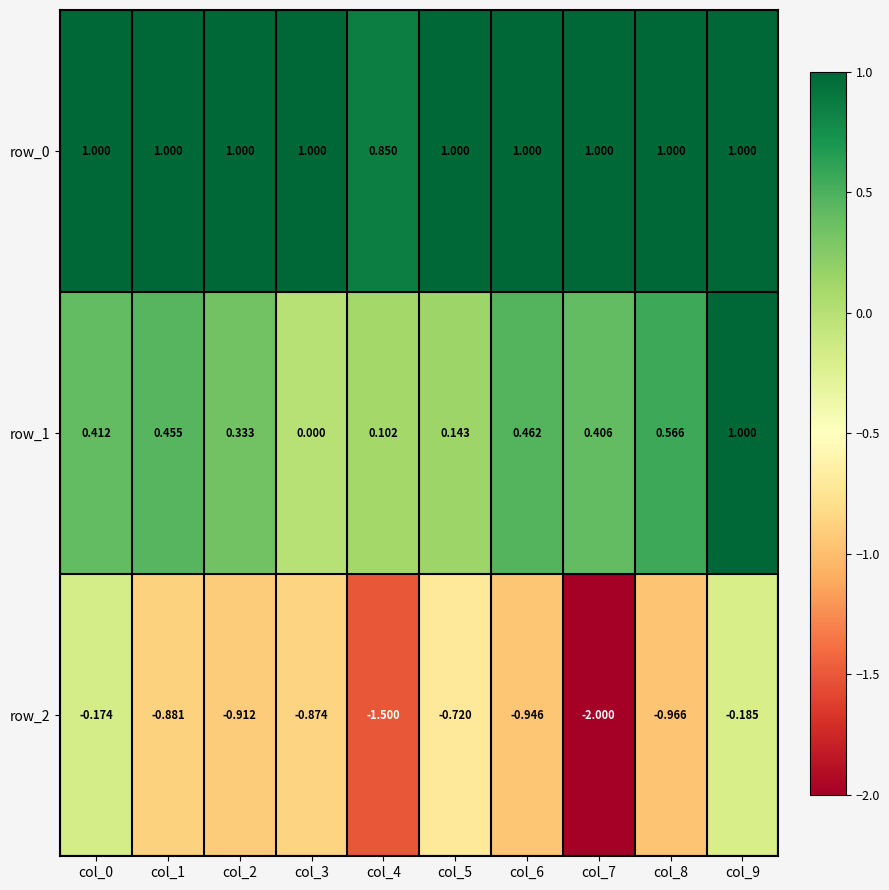

The row_1 series shows 0.0 at col_4. True or false?

False